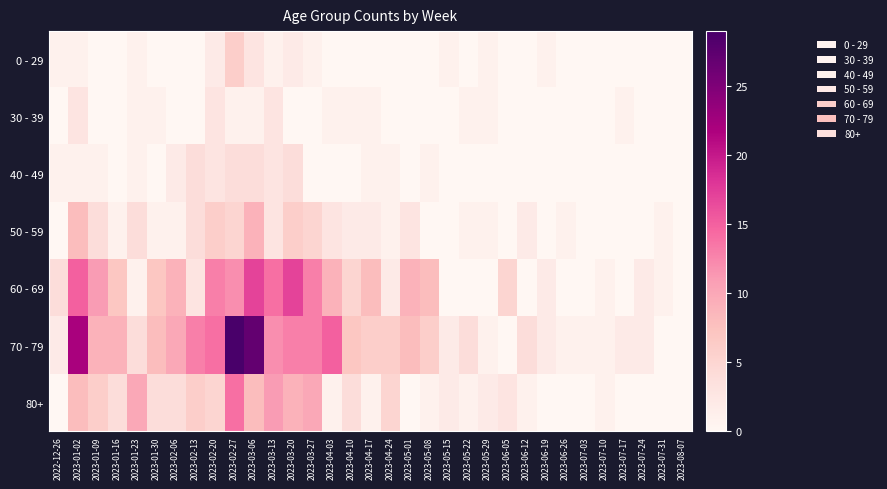

Reading right to left, extract all data points from this chart.

0 - 29: 2023-08-07=0	2023-07-31=0	2023-07-24=0	2023-07-17=0	2023-07-10=0	2023-07-03=0	2023-06-26=0	2023-06-19=1	2023-06-12=0	2023-06-05=0	2023-05-29=1	2023-05-22=0	2023-05-15=1	2023-05-08=0	2023-05-01=0	2023-04-24=0	2023-04-17=0	2023-04-10=0	2023-04-03=0	2023-03-27=1	2023-03-20=2	2023-03-13=1	2023-03-06=3	2023-02-27=6	2023-02-20=2	2023-02-13=0	2023-02-06=0	2023-01-30=0	2023-01-23=1	2023-01-16=0	2023-01-09=0	2023-01-02=1	2022-12-26=1
30 - 39: 2023-08-07=0	2023-07-31=0	2023-07-24=0	2023-07-17=1	2023-07-10=0	2023-07-03=0	2023-06-26=0	2023-06-19=0	2023-06-12=0	2023-06-05=0	2023-05-29=1	2023-05-22=1	2023-05-15=0	2023-05-08=0	2023-05-01=0	2023-04-24=0	2023-04-17=1	2023-04-10=1	2023-04-03=1	2023-03-27=0	2023-03-20=0	2023-03-13=3	2023-03-06=1	2023-02-27=1	2023-02-20=3	2023-02-13=0	2023-02-06=0	2023-01-30=1	2023-01-23=1	2023-01-16=0	2023-01-09=0	2023-01-02=3	2022-12-26=0
40 - 49: 2023-08-07=0	2023-07-31=0	2023-07-24=0	2023-07-17=0	2023-07-10=0	2023-07-03=0	2023-06-26=0	2023-06-19=0	2023-06-12=0	2023-06-05=0	2023-05-29=0	2023-05-22=0	2023-05-15=0	2023-05-08=1	2023-05-01=0	2023-04-24=1	2023-04-17=1	2023-04-10=0	2023-04-03=0	2023-03-27=0	2023-03-20=4	2023-03-13=3	2023-03-06=4	2023-02-27=4	2023-02-20=3	2023-02-13=4	2023-02-06=2	2023-01-30=0	2023-01-23=1	2023-01-16=0	2023-01-09=1	2023-01-02=1	2022-12-26=1
50 - 59: 2023-08-07=0	2023-07-31=1	2023-07-24=0	2023-07-17=0	2023-07-10=0	2023-07-03=0	2023-06-26=1	2023-06-19=0	2023-06-12=2	2023-06-05=0	2023-05-29=1	2023-05-22=1	2023-05-15=0	2023-05-08=0	2023-05-01=3	2023-04-24=1	2023-04-17=2	2023-04-10=2	2023-04-03=3	2023-03-27=5	2023-03-20=6	2023-03-13=3	2023-03-06=9	2023-02-27=5	2023-02-20=6	2023-02-13=4	2023-02-06=1	2023-01-30=1	2023-01-23=4	2023-01-16=1	2023-01-09=4	2023-01-02=8	2022-12-26=0
60 - 69: 2023-08-07=0	2023-07-31=1	2023-07-24=2	2023-07-17=0	2023-07-10=1	2023-07-03=0	2023-06-26=0	2023-06-19=2	2023-06-12=0	2023-06-05=5	2023-05-29=0	2023-05-22=0	2023-05-15=0	2023-05-08=8	2023-05-01=9	2023-04-24=2	2023-04-17=8	2023-04-10=5	2023-04-03=9	2023-03-27=13	2023-03-20=17	2023-03-13=14	2023-03-06=17	2023-02-27=12	2023-02-20=13	2023-02-13=3	2023-02-06=9	2023-01-30=7	2023-01-23=1	2023-01-16=7	2023-01-09=11	2023-01-02=15	2022-12-26=4
70 - 79: 2023-08-07=0	2023-07-31=0	2023-07-24=2	2023-07-17=2	2023-07-10=1	2023-07-03=1	2023-06-26=1	2023-06-19=2	2023-06-12=4	2023-06-05=0	2023-05-29=1	2023-05-22=4	2023-05-15=2	2023-05-08=6	2023-05-01=8	2023-04-24=6	2023-04-17=6	2023-04-10=7	2023-04-03=15	2023-03-27=13	2023-03-20=13	2023-03-13=12	2023-03-06=27	2023-02-27=29	2023-02-20=14	2023-02-13=13	2023-02-06=10	2023-01-30=8	2023-01-23=4	2023-01-16=9	2023-01-09=9	2023-01-02=22	2022-12-26=2
80+: 2023-08-07=0	2023-07-31=0	2023-07-24=0	2023-07-17=0	2023-07-10=1	2023-07-03=0	2023-06-26=0	2023-06-19=0	2023-06-12=1	2023-06-05=3	2023-05-29=2	2023-05-22=1	2023-05-15=2	2023-05-08=1	2023-05-01=0	2023-04-24=5	2023-04-17=1	2023-04-10=4	2023-04-03=1	2023-03-27=10	2023-03-20=9	2023-03-13=11	2023-03-06=8	2023-02-27=14	2023-02-20=5	2023-02-13=6	2023-02-06=4	2023-01-30=4	2023-01-23=10	2023-01-16=4	2023-01-09=6	2023-01-02=8	2022-12-26=0